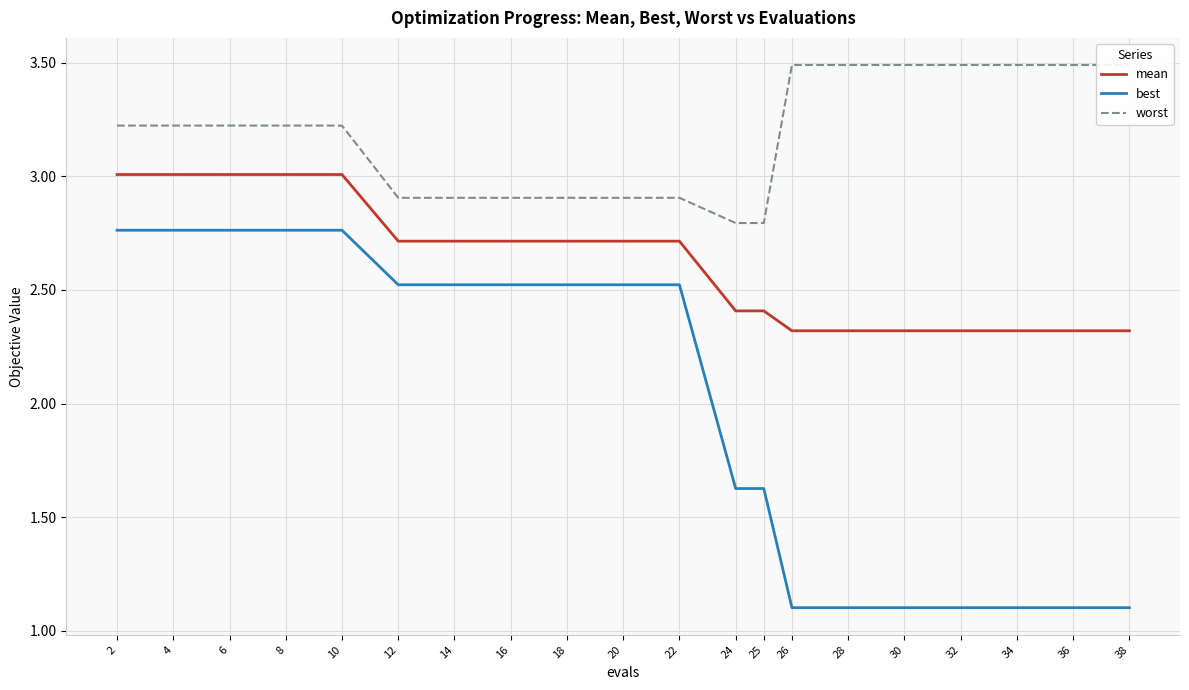

What is the total value across all series at 36?

6.9